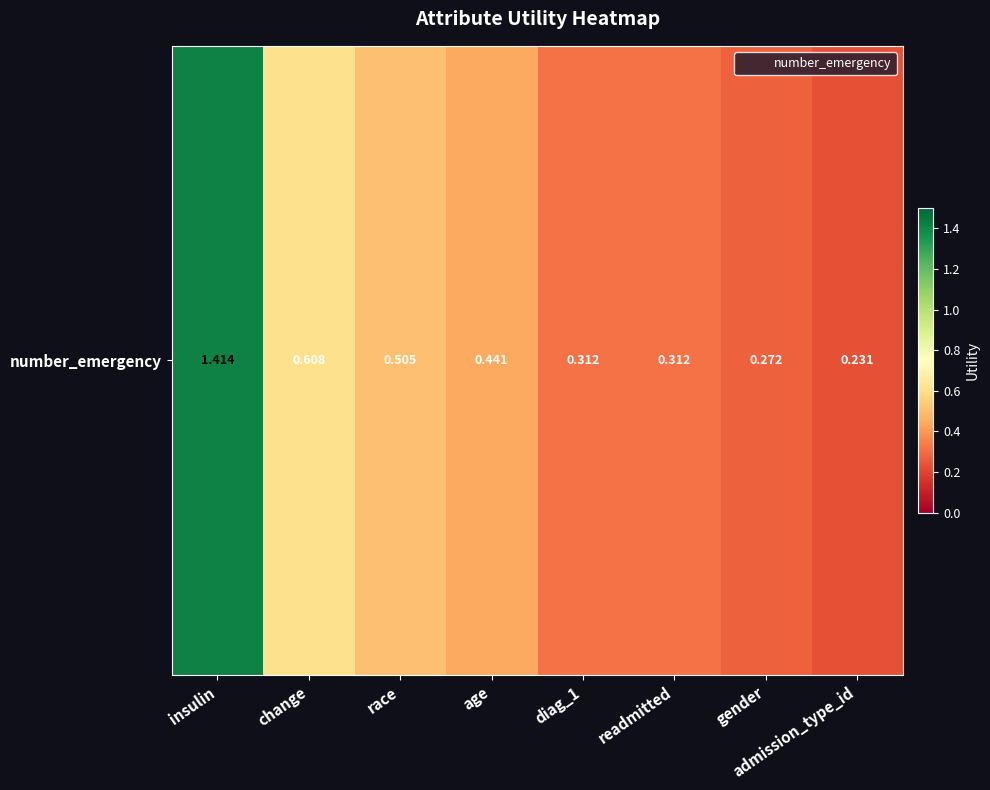

What is the difference between the values at admission_type_id and diag_1?

0.1